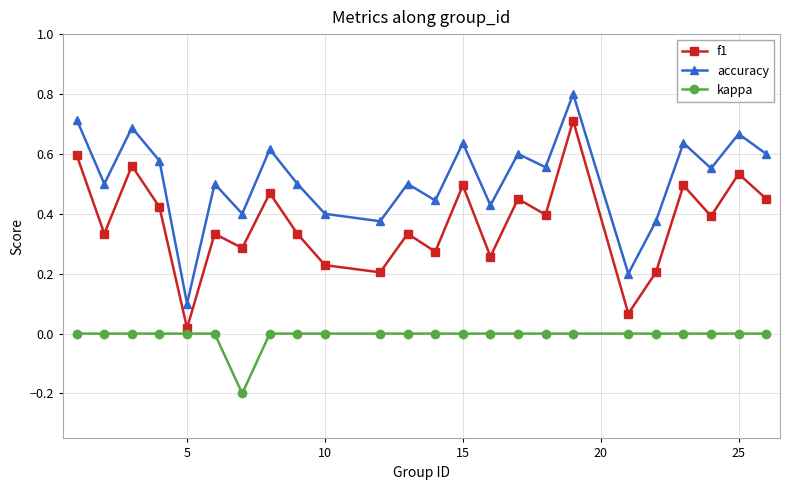

Which series has the largest total across all categories?

accuracy